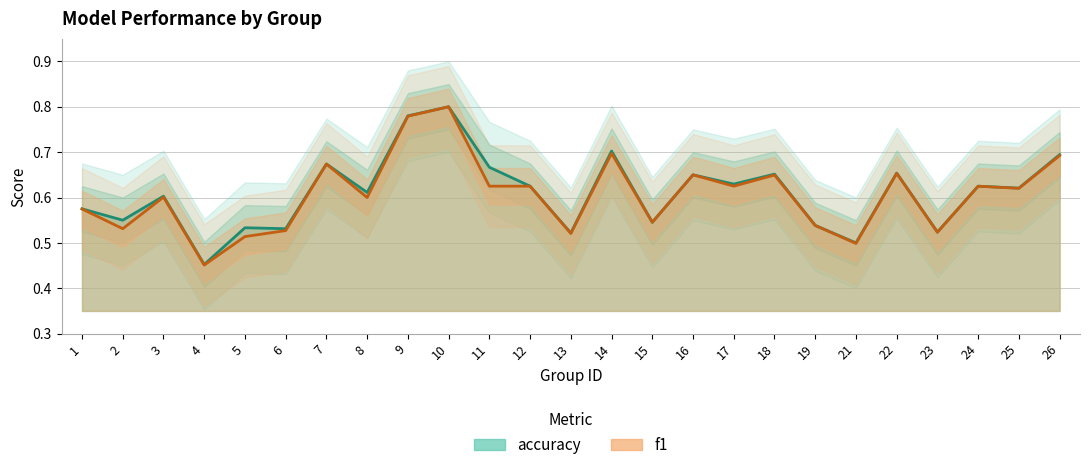

List the series in order of their overall mean, lowest first.

f1, accuracy